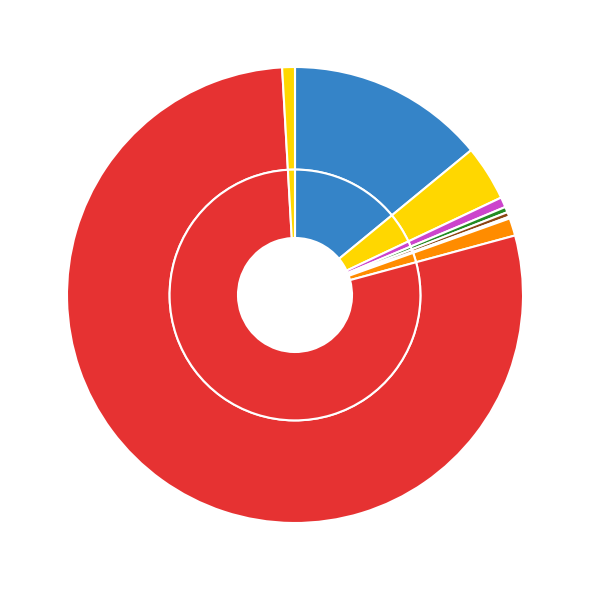

To the nearest percent, what percentage of the pie is Power?

4%